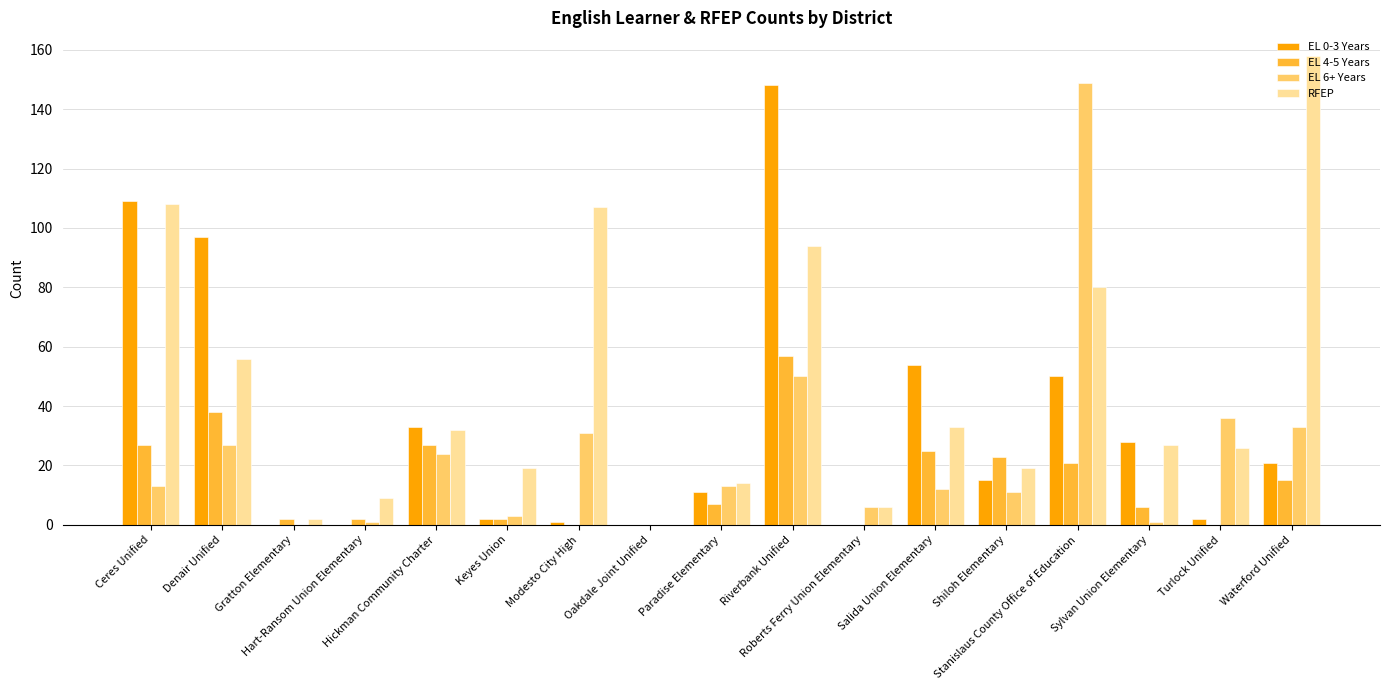

The value of RFEP at Paradise Elementary is 5. True or false?

False